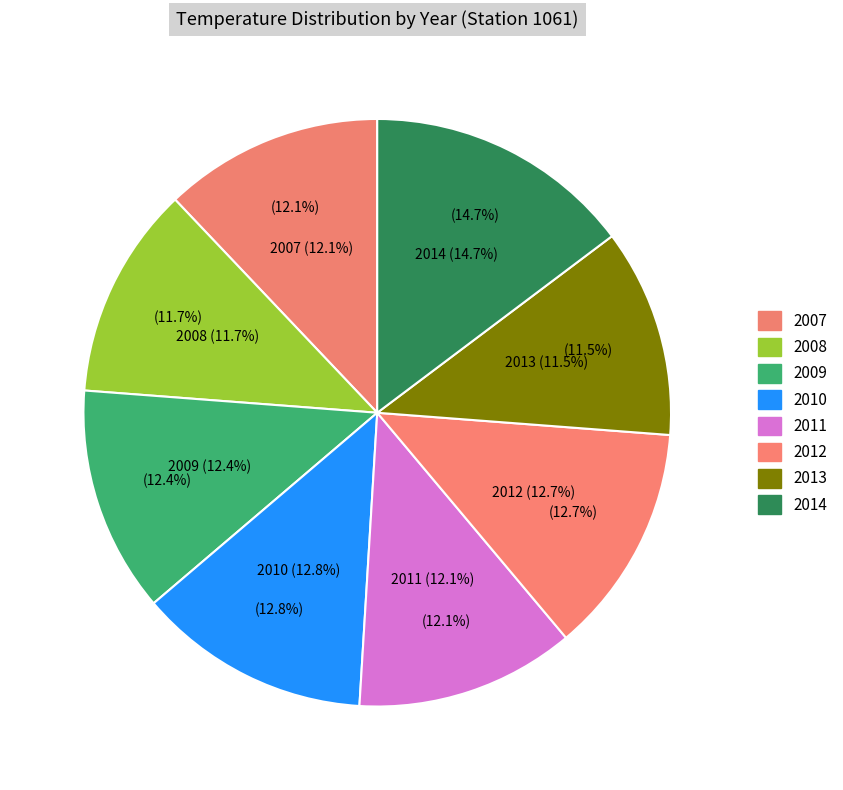

Approximately how many times larger is the value at 2007 compared to 2013?

1.1